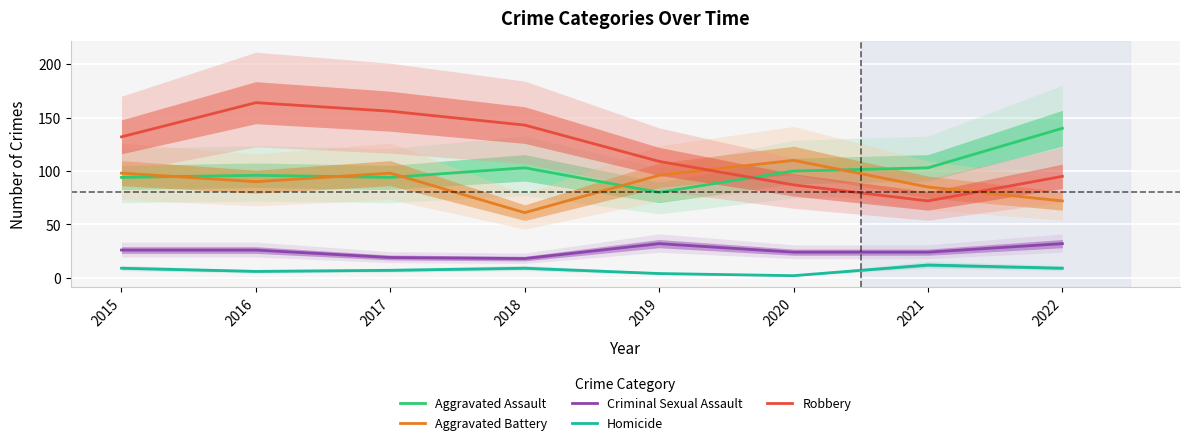

Reading left to right, transcribe all the data shown in this chart.

Aggravated Assault: 94	96	94	103	80	100	103	140
Aggravated Battery: 98	90	98	61	96	110	85	72
Criminal Sexual Assault: 26	26	19	18	32	24	24	32
Homicide: 9	6	7	9	4	2	12	9
Robbery: 132	164	156	143	109	87	72	95